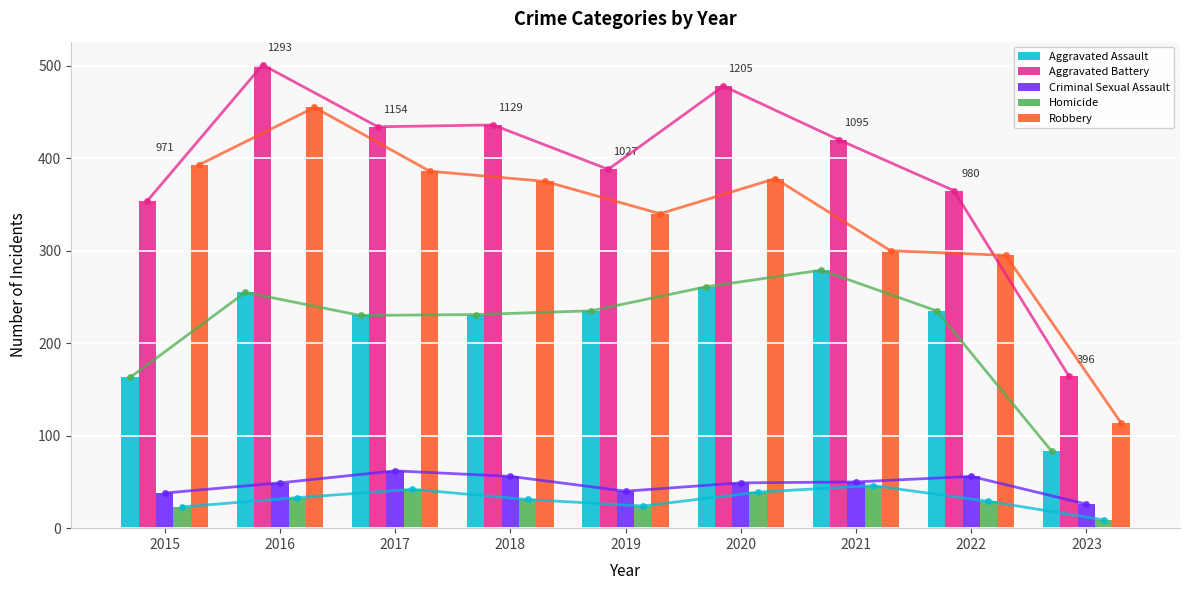

Reading left to right, transcribe all the data shown in this chart.

Aggravated Assault: 2015=163	2016=255	2017=230	2018=231	2019=235	2020=261	2021=279	2022=235	2023=83
Aggravated Battery: 2015=354	2016=501	2017=434	2018=436	2019=388	2020=478	2021=420	2022=365	2023=164
Criminal Sexual Assault: 2015=38	2016=49	2017=62	2018=56	2019=40	2020=49	2021=50	2022=56	2023=26
Homicide: 2015=23	2016=33	2017=42	2018=31	2019=24	2020=39	2021=46	2022=29	2023=9
Robbery: 2015=393	2016=455	2017=386	2018=375	2019=340	2020=378	2021=300	2022=295	2023=114